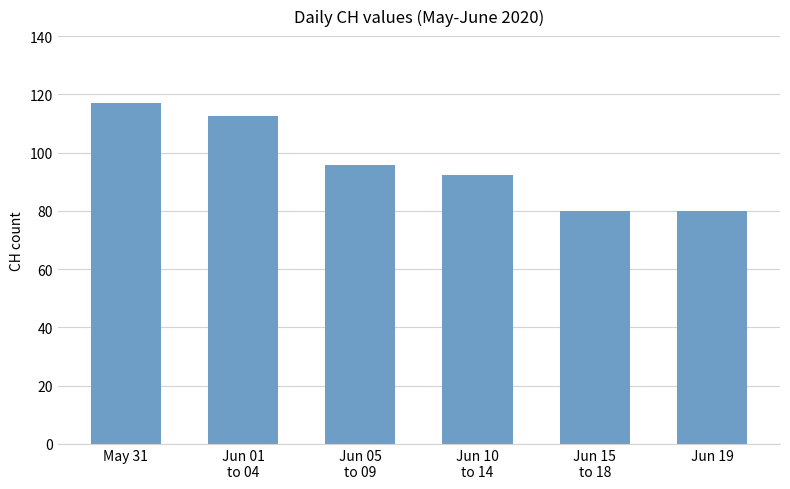

What is the greatest value displayed?

117.0